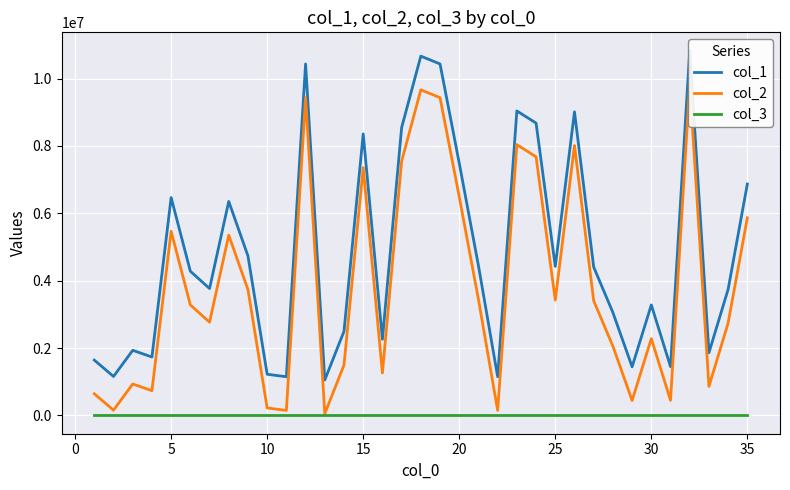

What is the difference between the second highest and minimum values in the col_1 series?

9611125